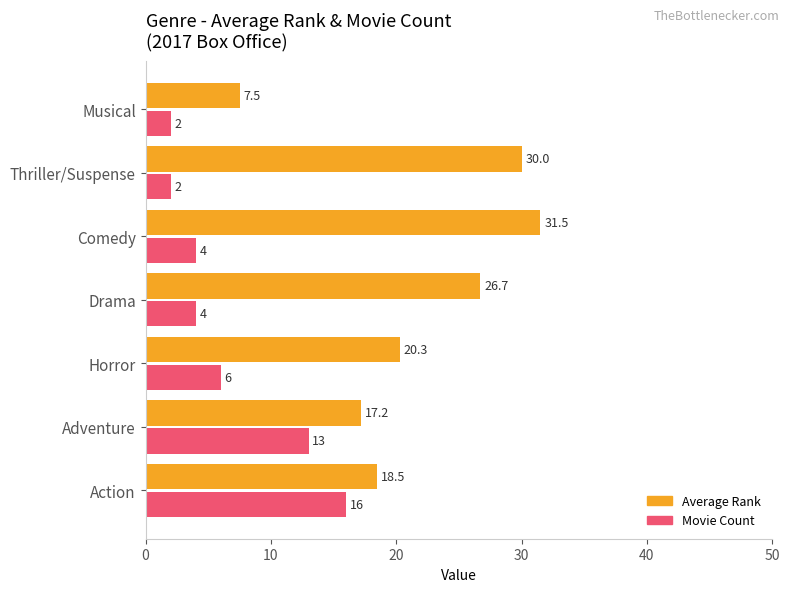

Which series has the widest spread of values?

Average Rank